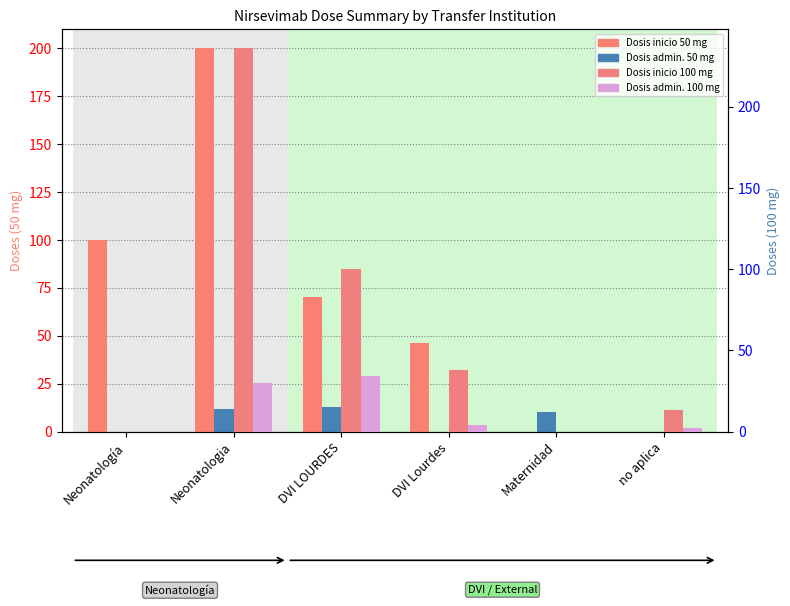

How many positive values does the Dosis inicio 50 mg series have?

4